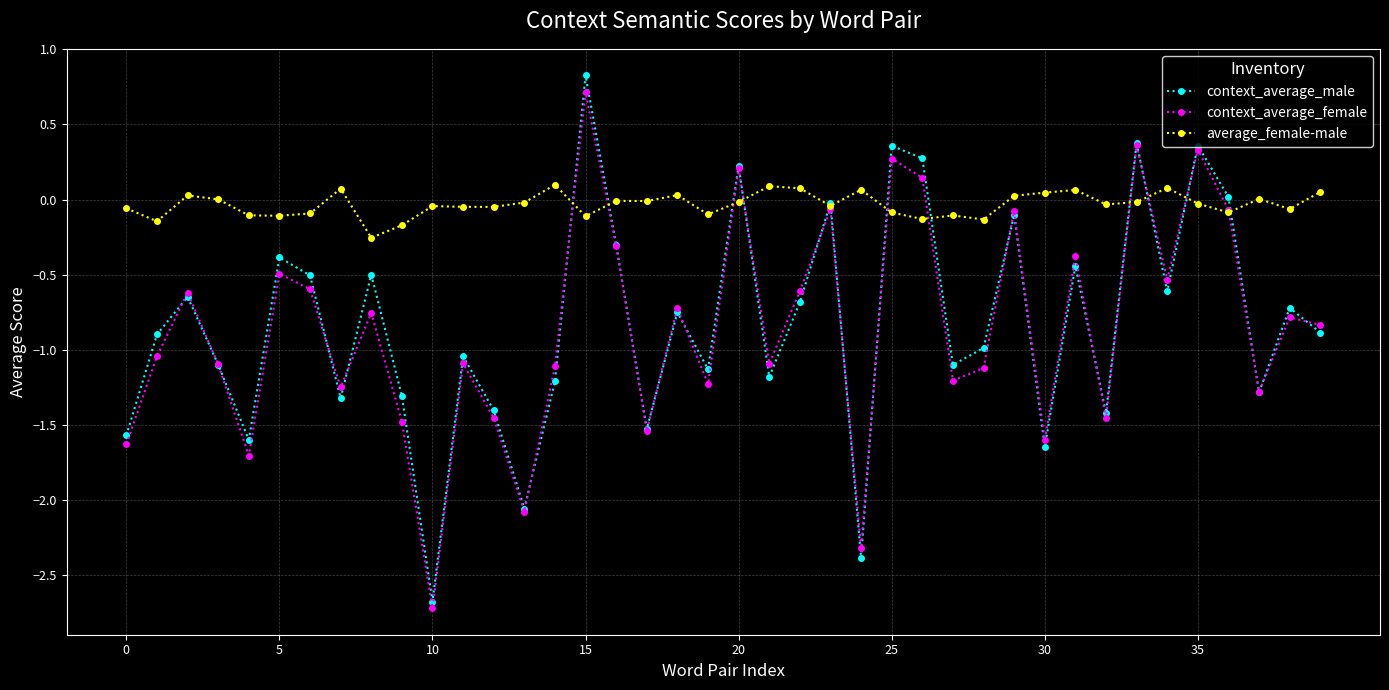

What is the sum of all average_female-male values?

-1.3